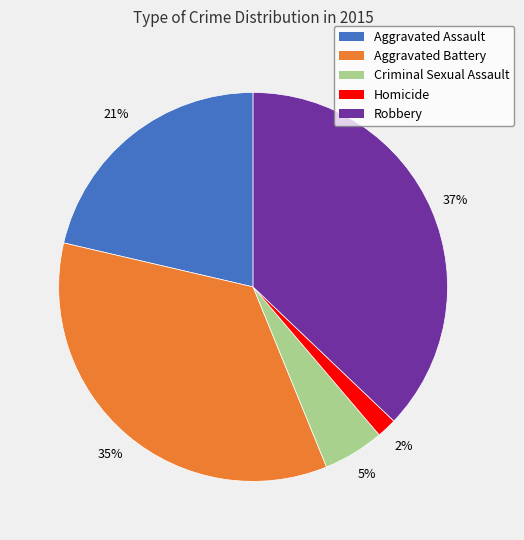

How many slices are in this pie chart?

5